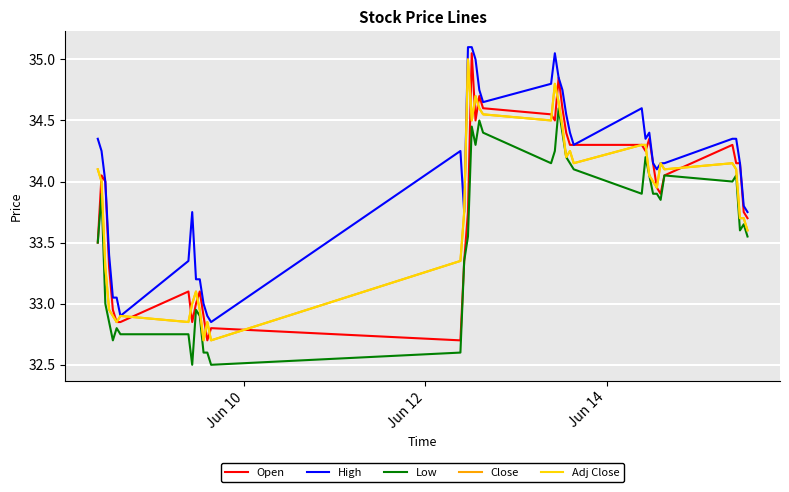

Does the chart have visible grid lines?

Yes